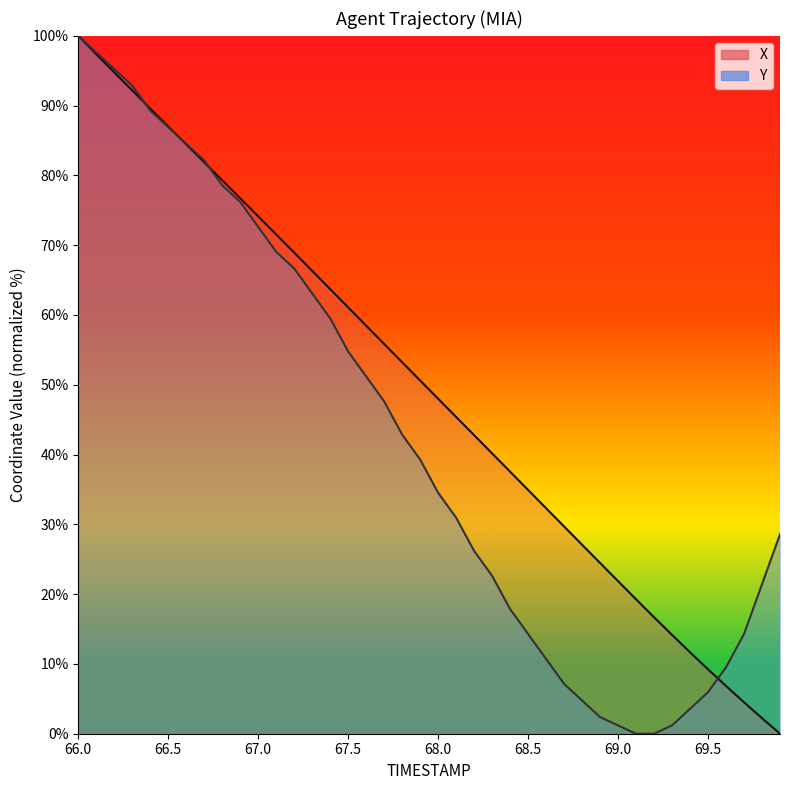

At which label does X first exceed 50?

66.0